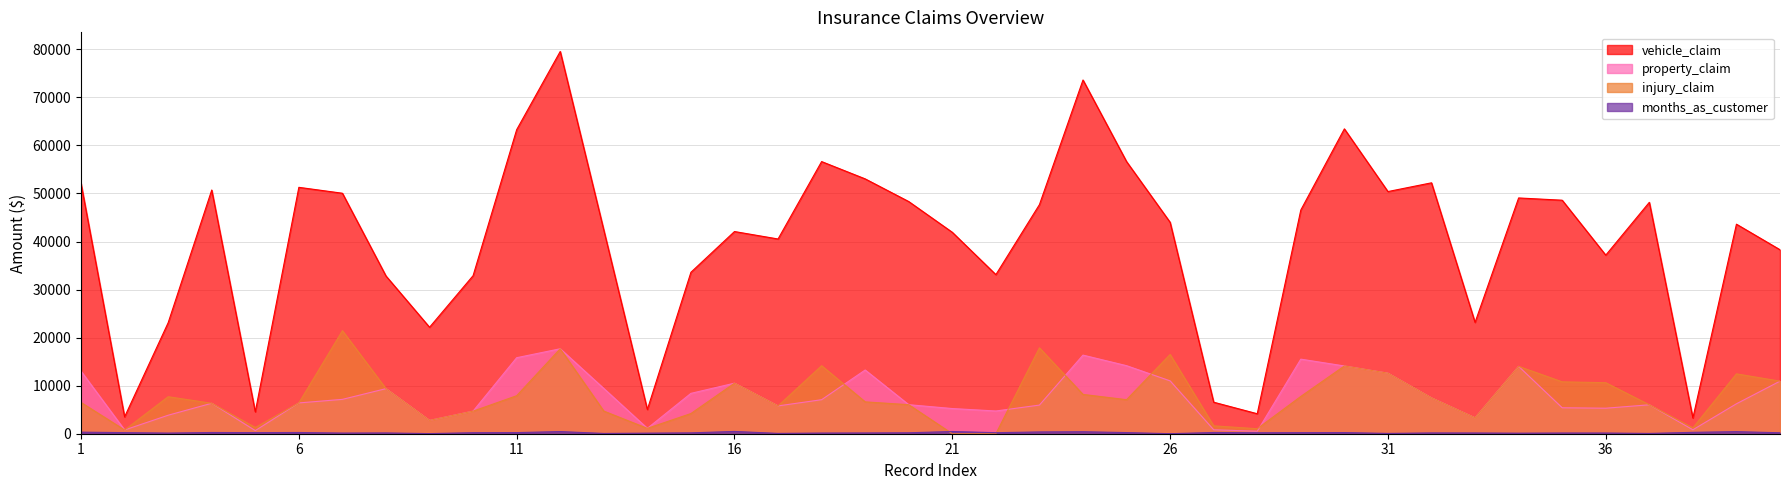

What are all the series names shown in the legend?

vehicle_claim, property_claim, injury_claim, months_as_customer